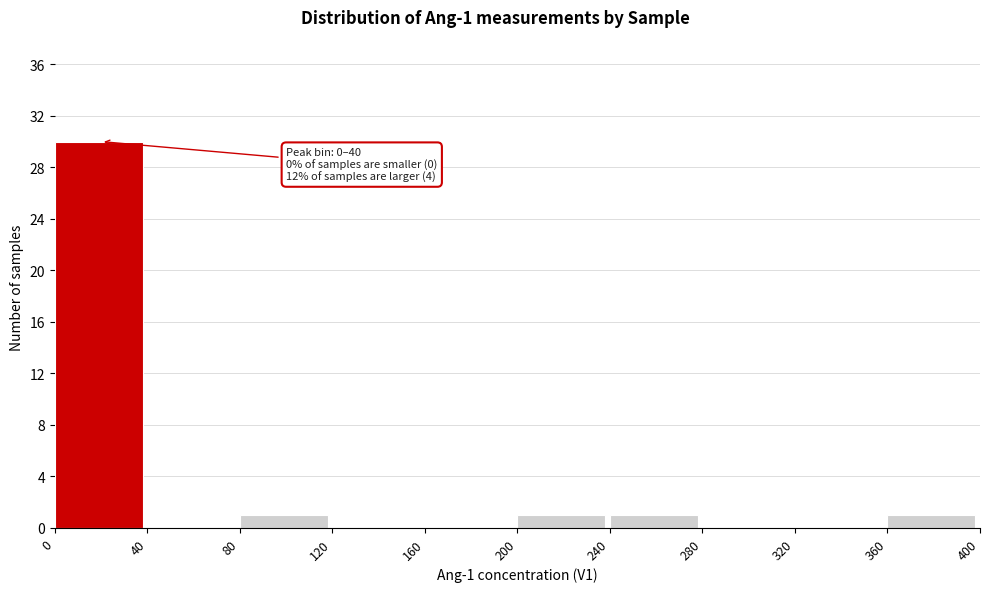

Over which range of the x-axis is the bar tallest?

0 to 40